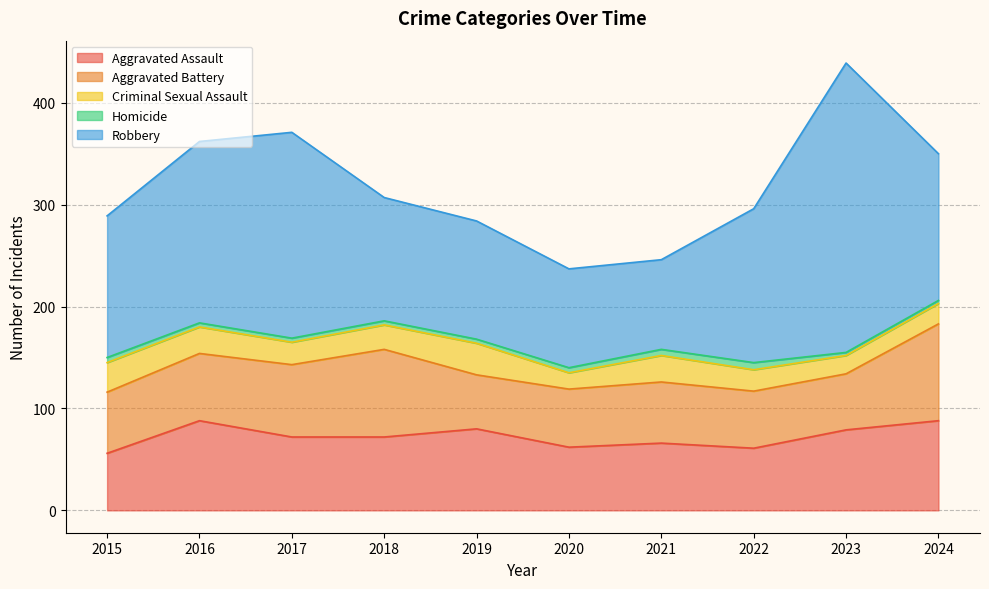

At which category is the sum across all series the highest?

2023